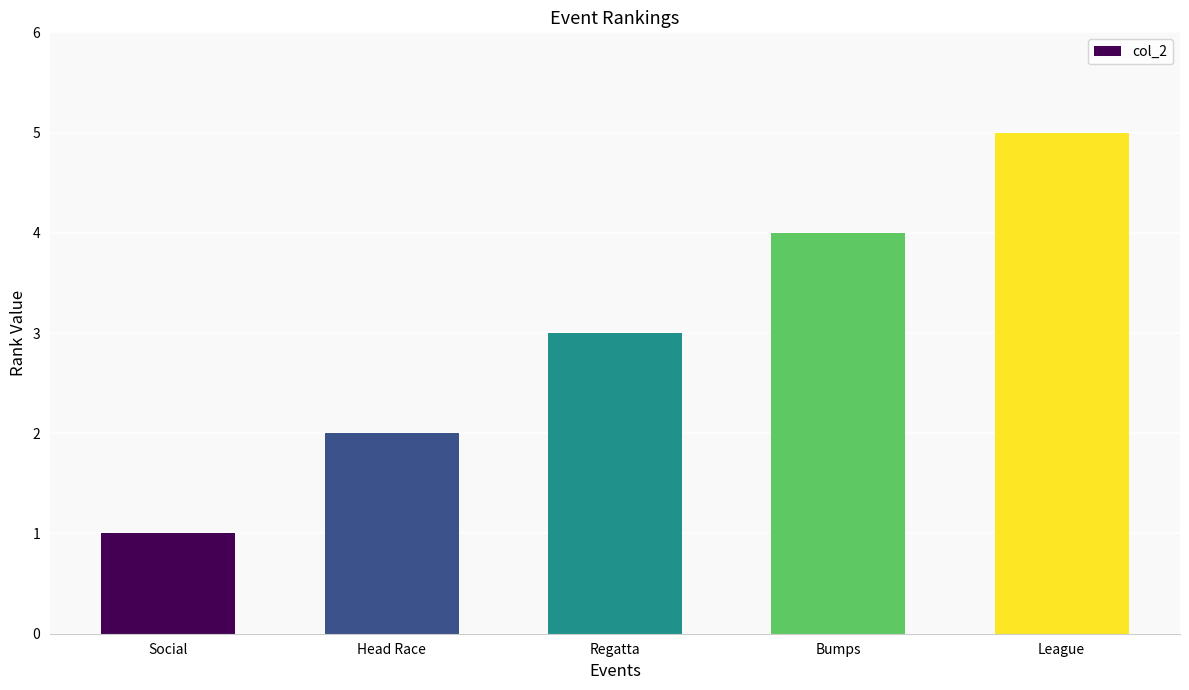

Reading left to right, what are all the values shown in this chart?

Social=1	Head Race=2	Regatta=3	Bumps=4	League=5